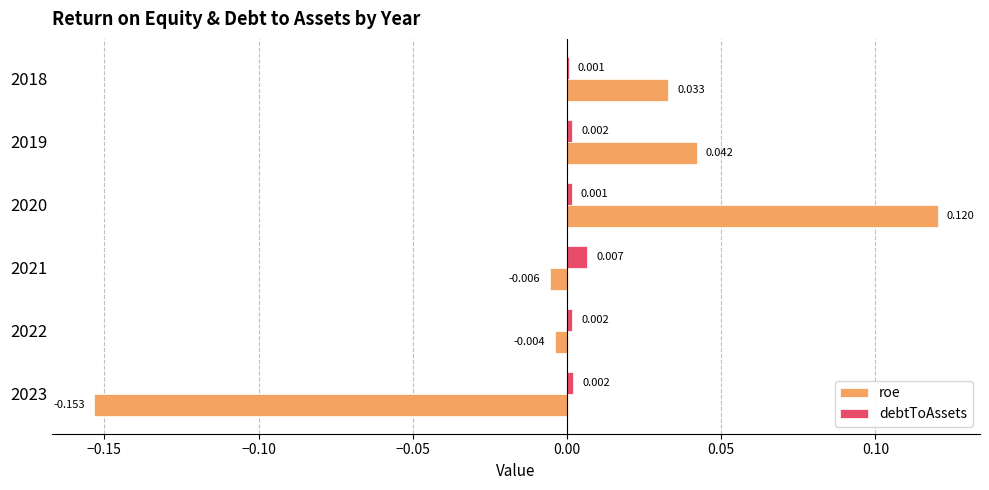

Which series changed the most between 2023 and 2021?

roe